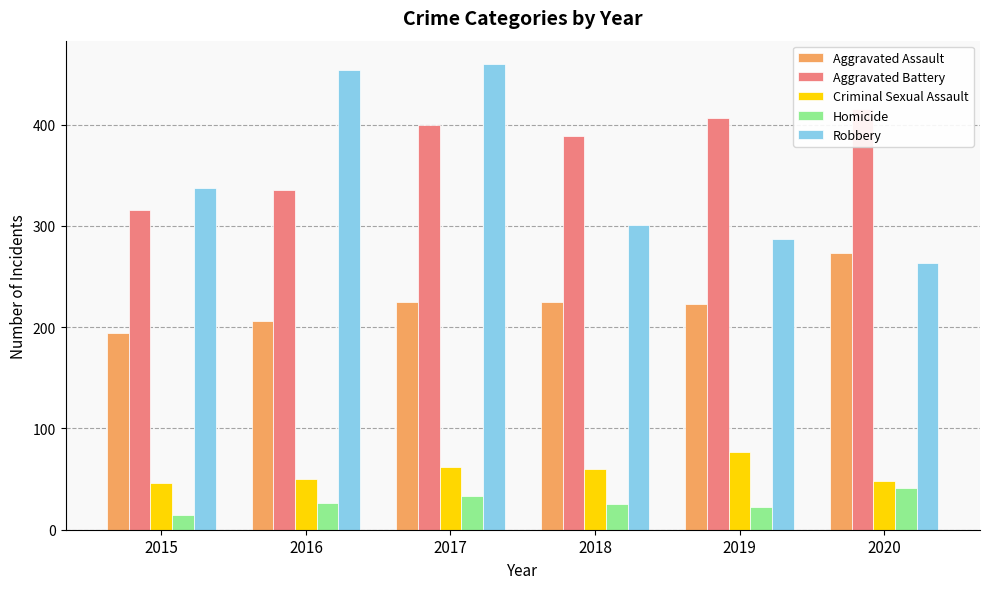

Which series has the largest range (max minus min)?

Robbery